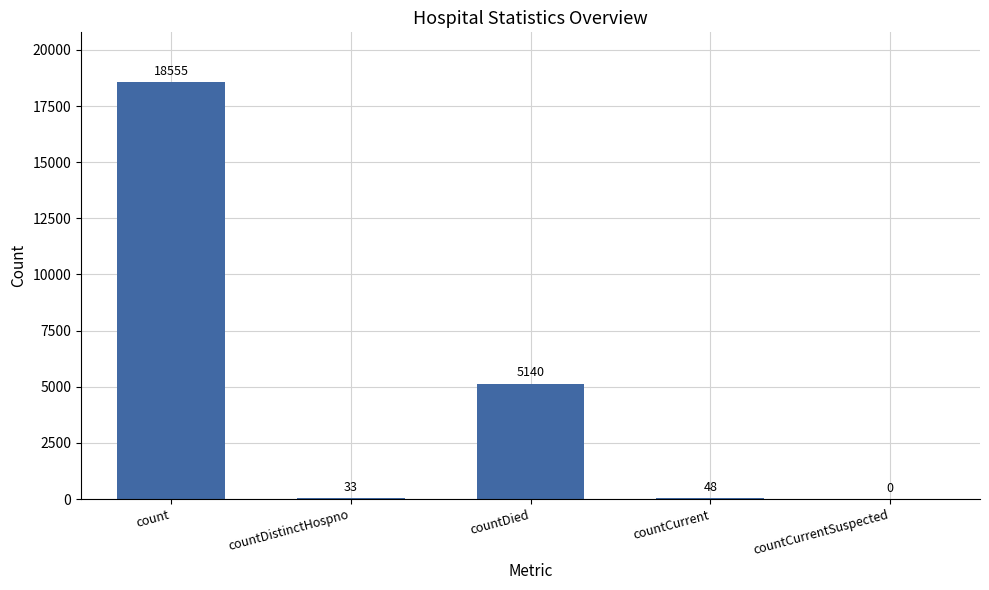

What is the maximum value shown in the chart?

18555